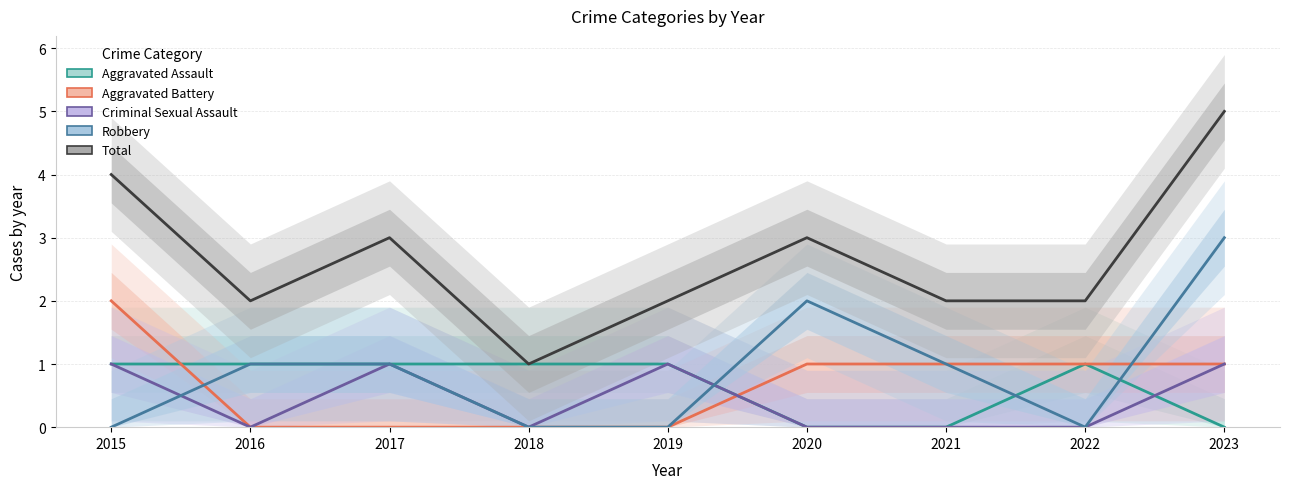

What value does the Total series have at 2021?

2